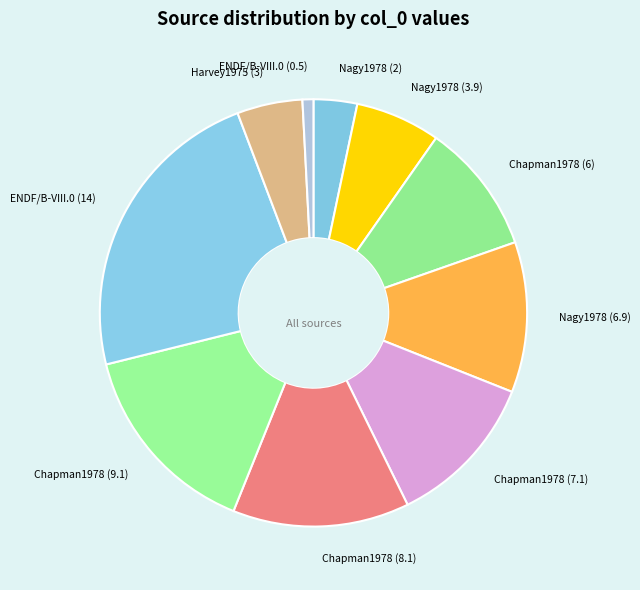

Which has a higher value, Harvey1975 (3) or ENDF/B-VIII.0 (0.5)?

Harvey1975 (3)